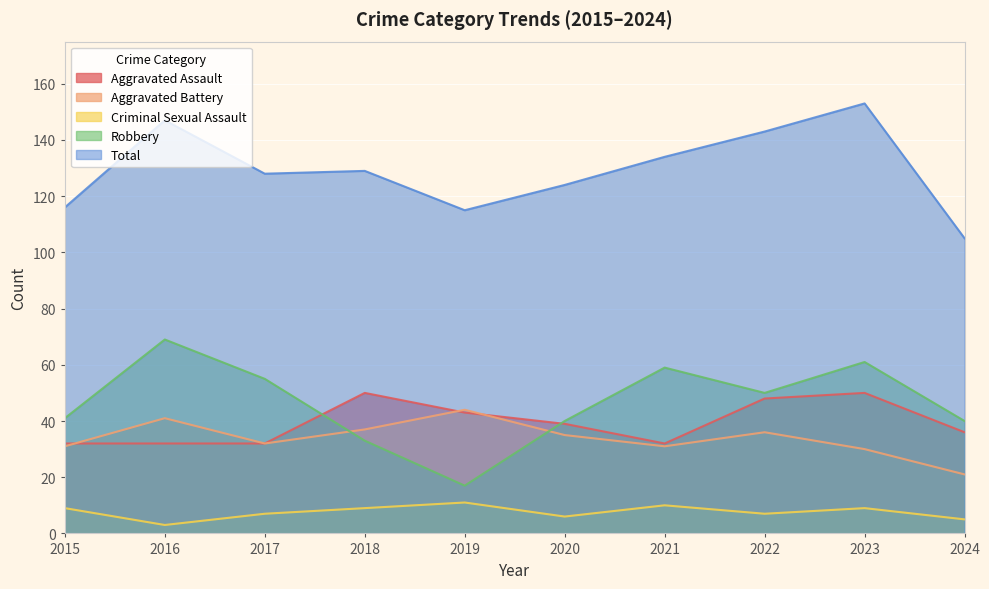

True or false: Robbery and Total intersect in this chart.

False